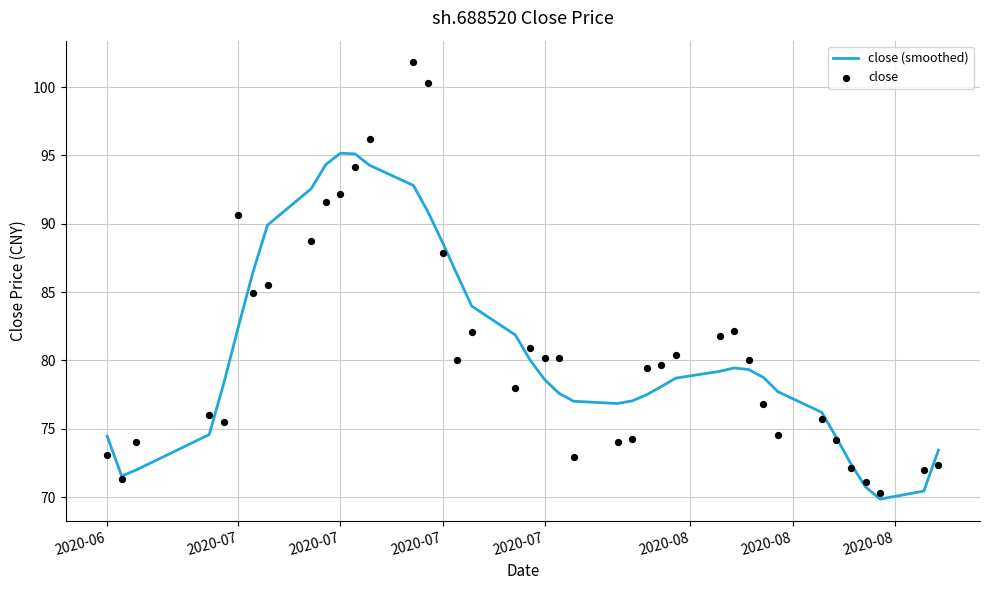

Which series has the widest spread of Y values?

close